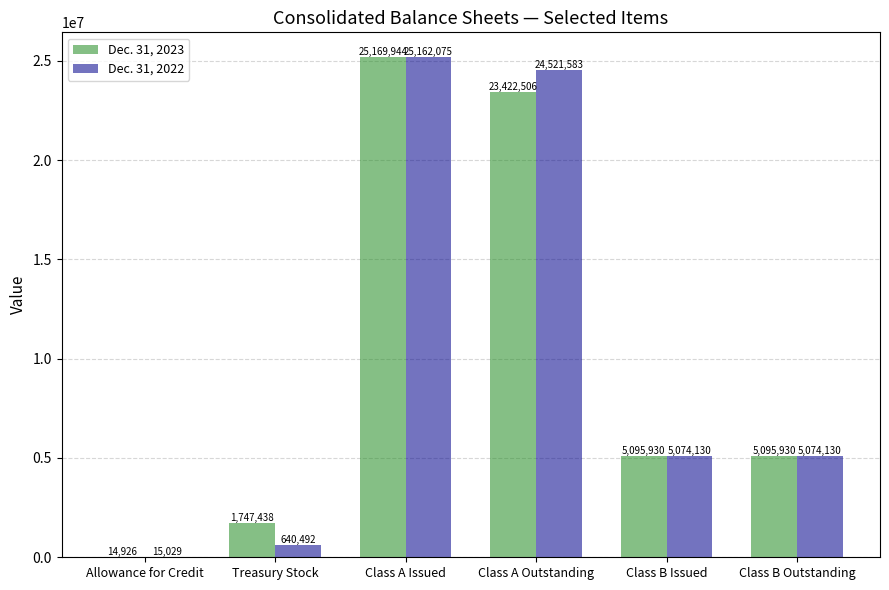

Between Class A Outstanding and Class B Issued, which series saw the biggest shift?

Dec. 31, 2022